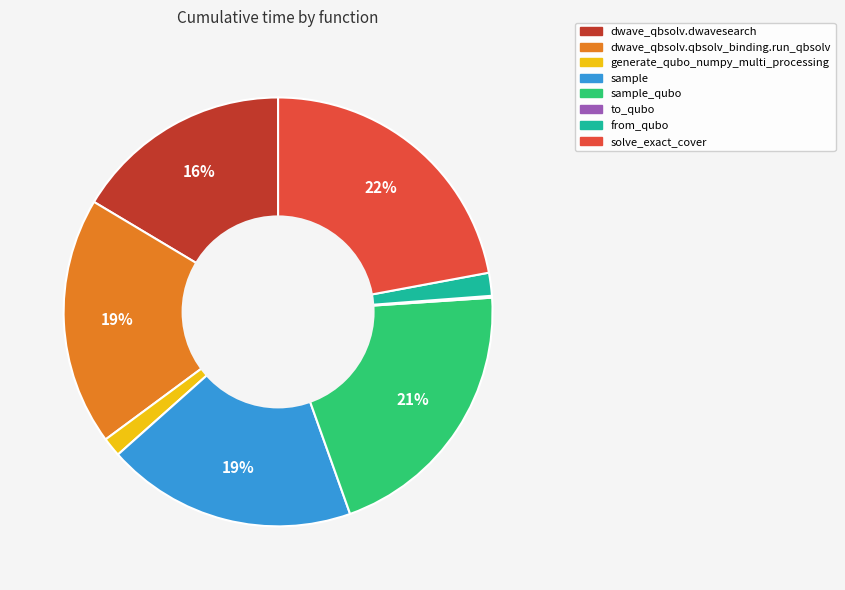

To the nearest percent, what is the combined percentage of dwave_qbsolv.qbsolv_binding.run_qbsolv and sample?

38%